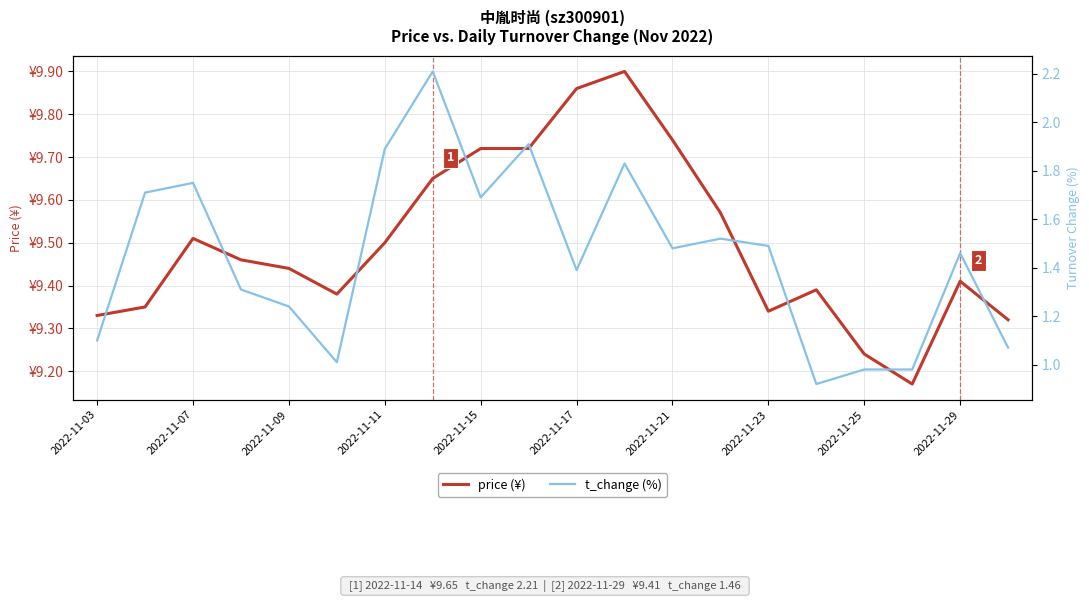

What is the difference between the price (¥) values at 2022-11-07 and 2022-11-25?

0.3